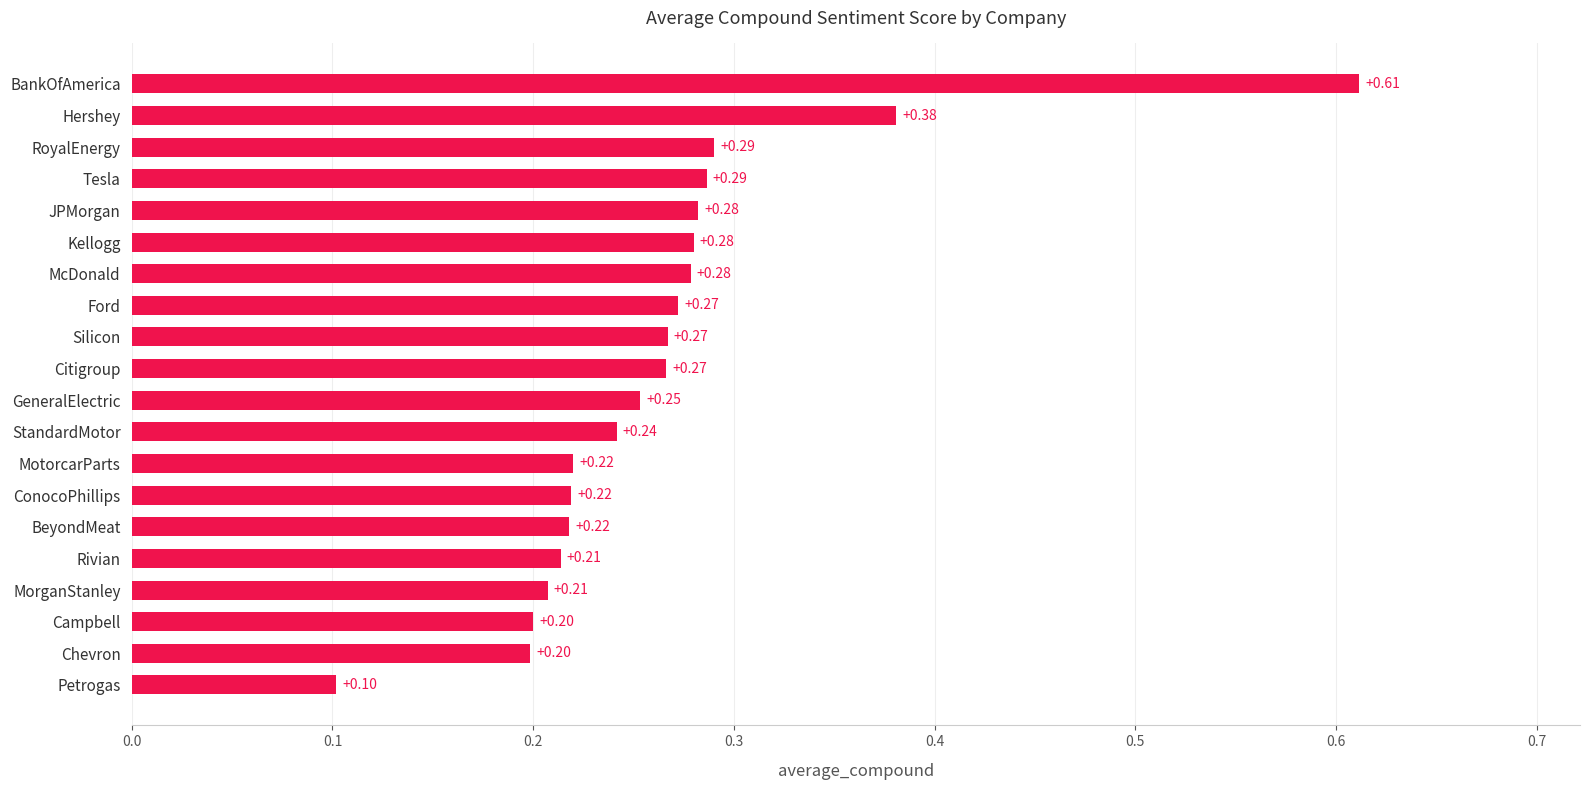

What is the sum of all values?

5.3